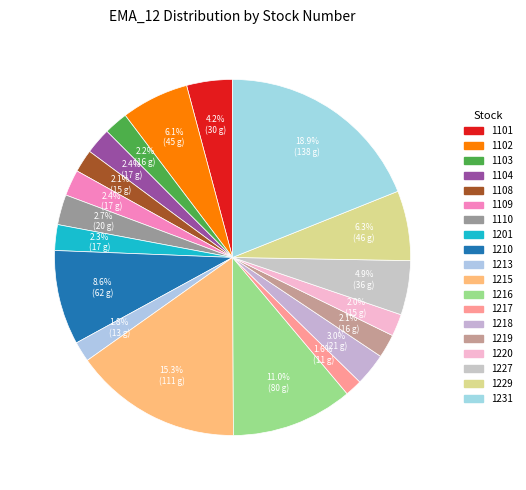

The 1102 slice represents 19% of the pie. True or false?

False